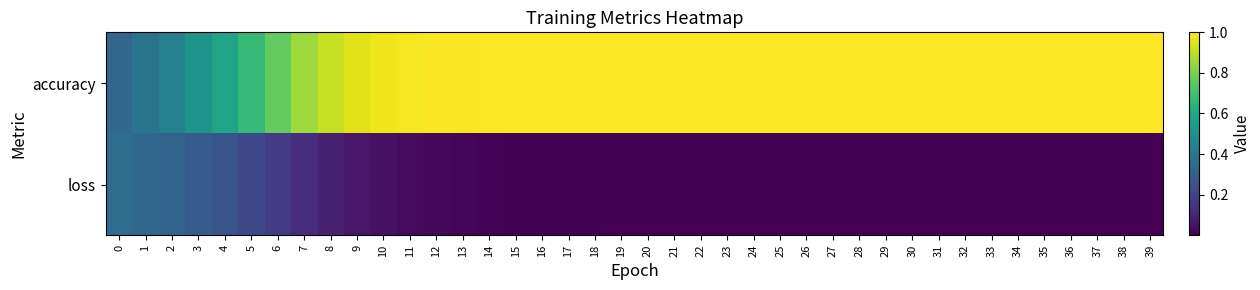

Rank the series at 4 from highest to lowest value.

accuracy, loss